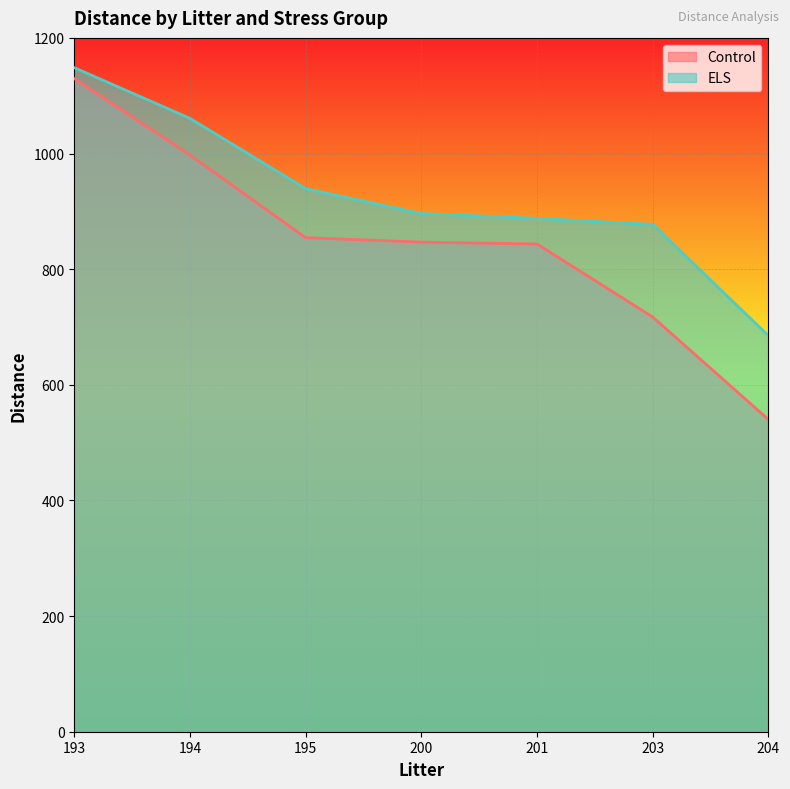

What is the spread (max minus min) of values at 194?

63.3